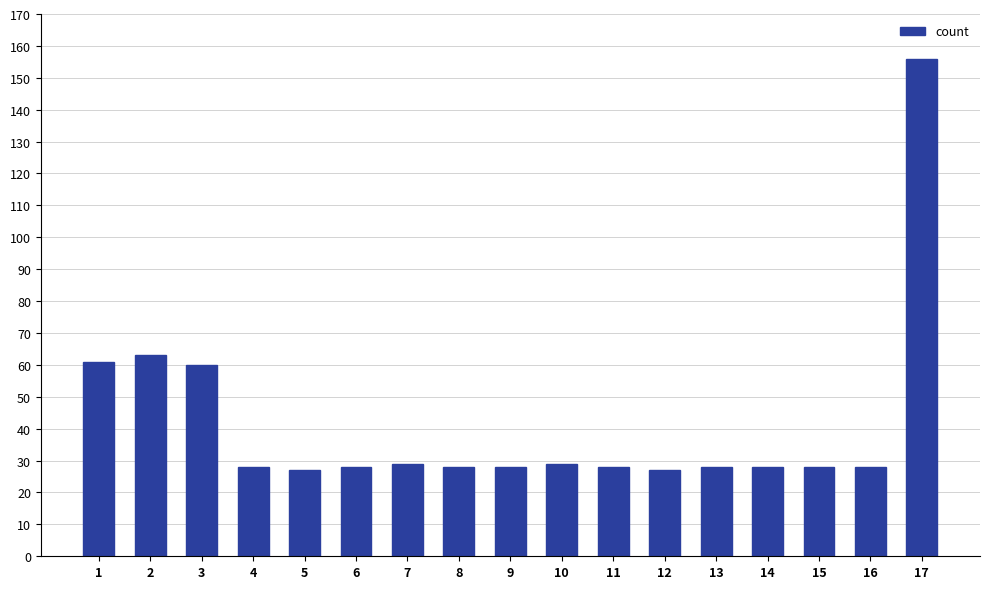

Count the number of data series in this chart.

1